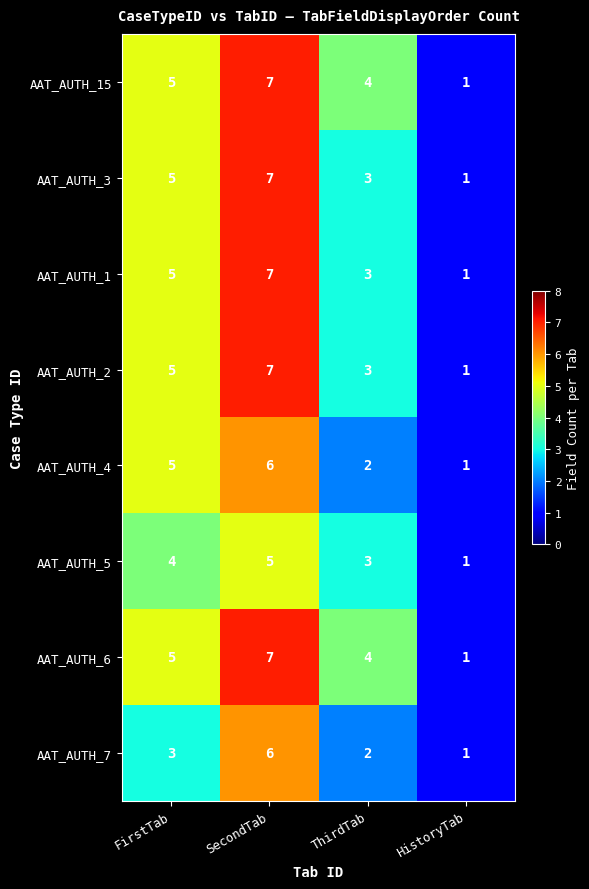

List the labels in order of AAT_AUTH_2 value, smallest first.

HistoryTab, ThirdTab, FirstTab, SecondTab